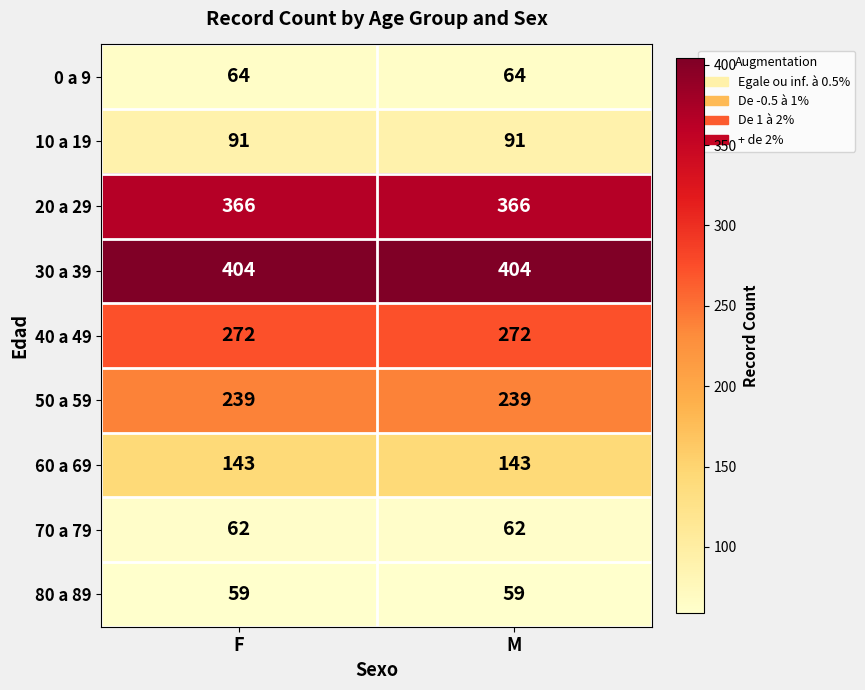

What is the smallest value displayed?

59